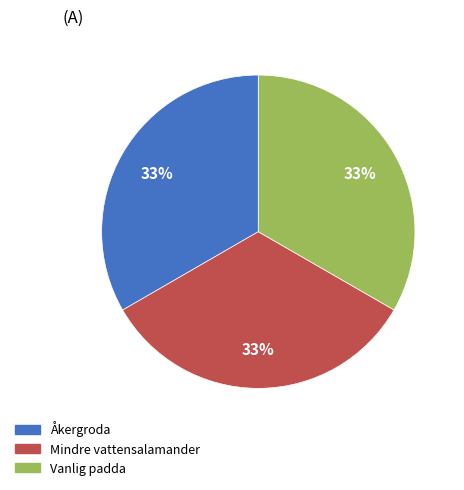

Do Vanlig padda and Åkergroda together represent more than half of the pie?

Yes